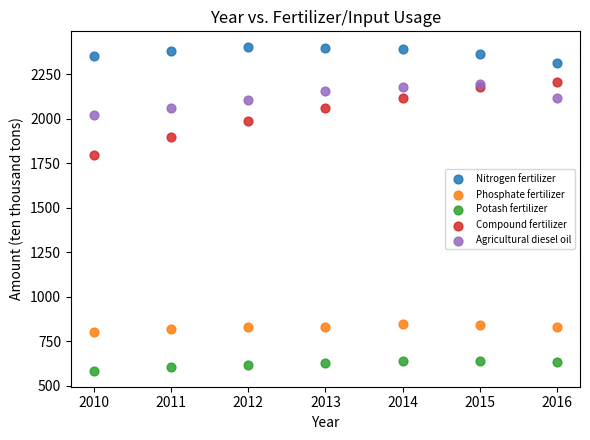

Which series has the widest spread of Y values?

Compound fertilizer